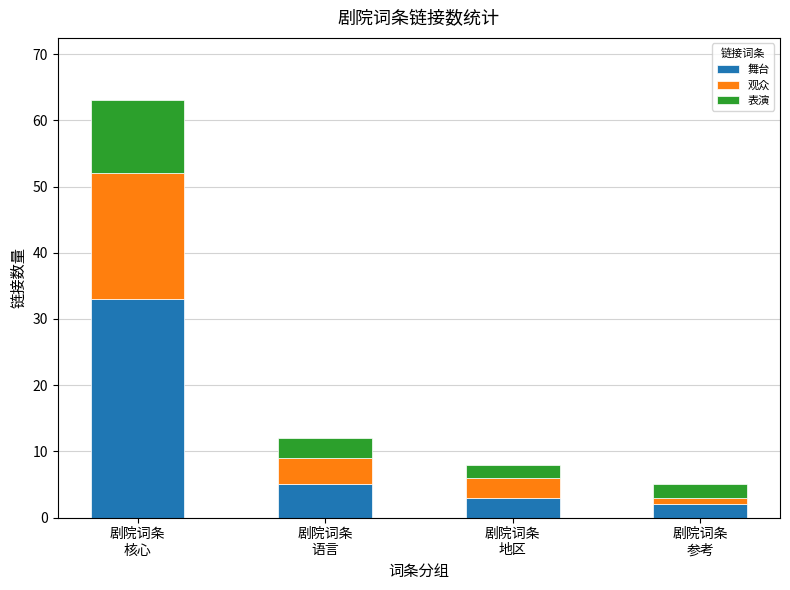

The value of 舞台 at 剧院词条
地区 is 3. True or false?

True